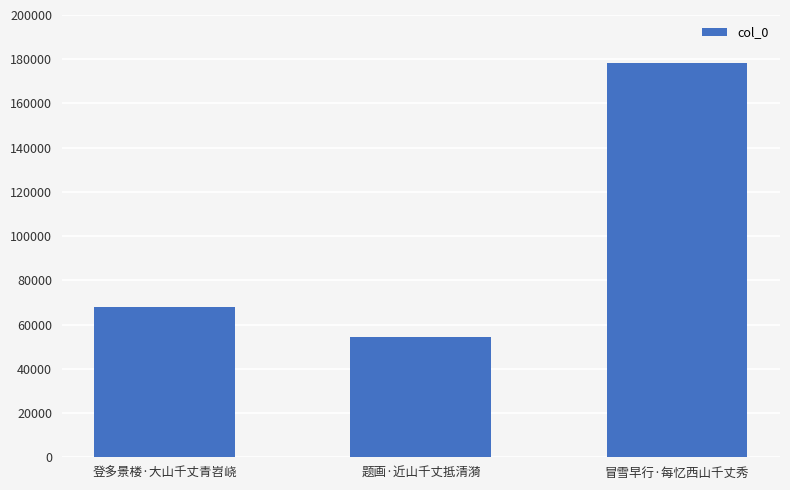

How many bars are there in total?

3